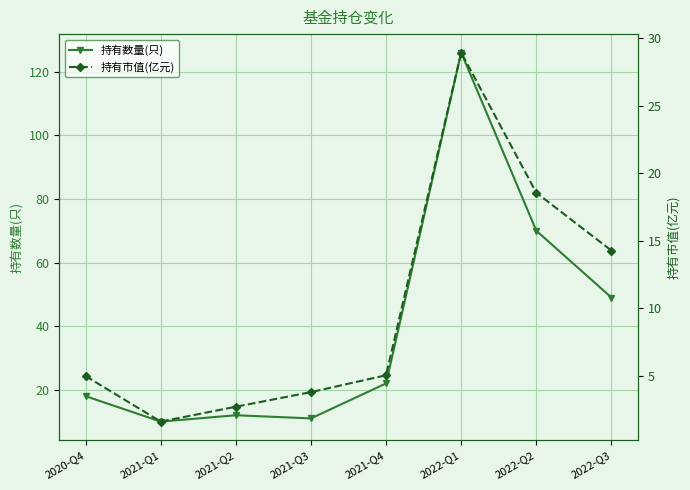

What is the label of the 6th point from the left?

2022-Q1